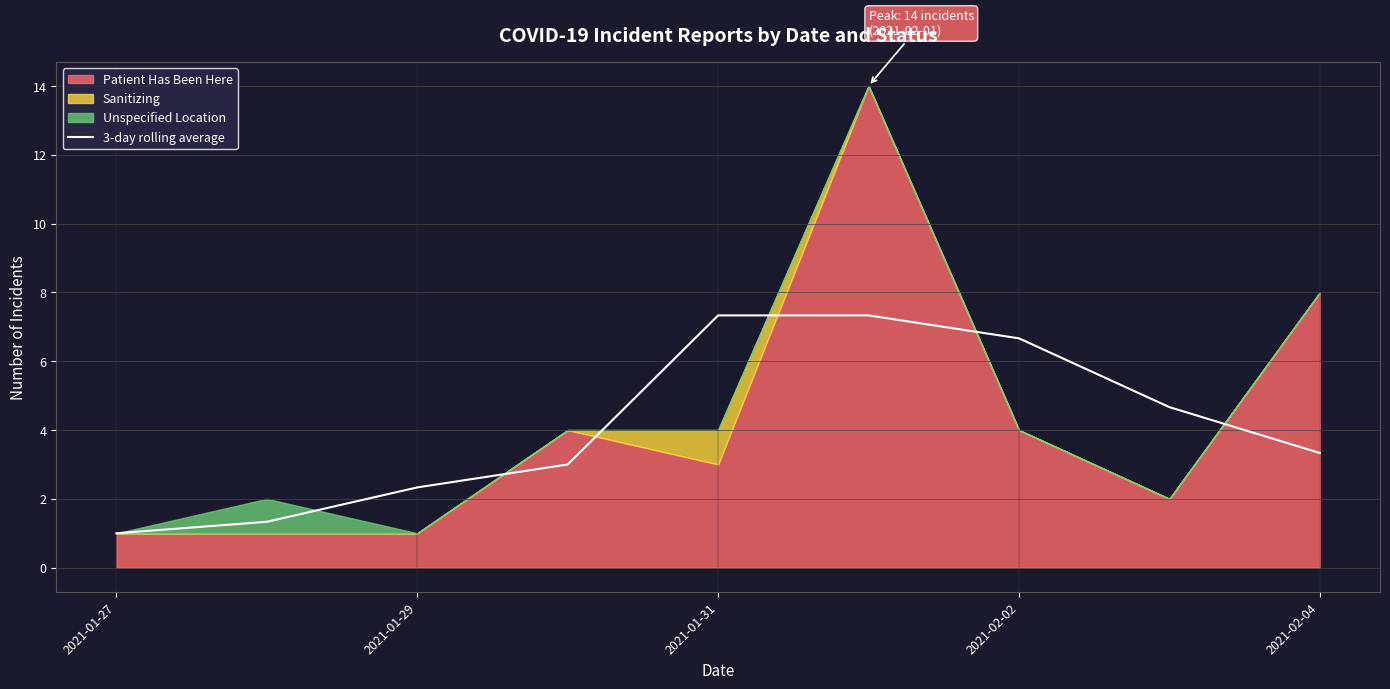

The 3-day rolling average series shows 1.0 at 2021-01-27. True or false?

True